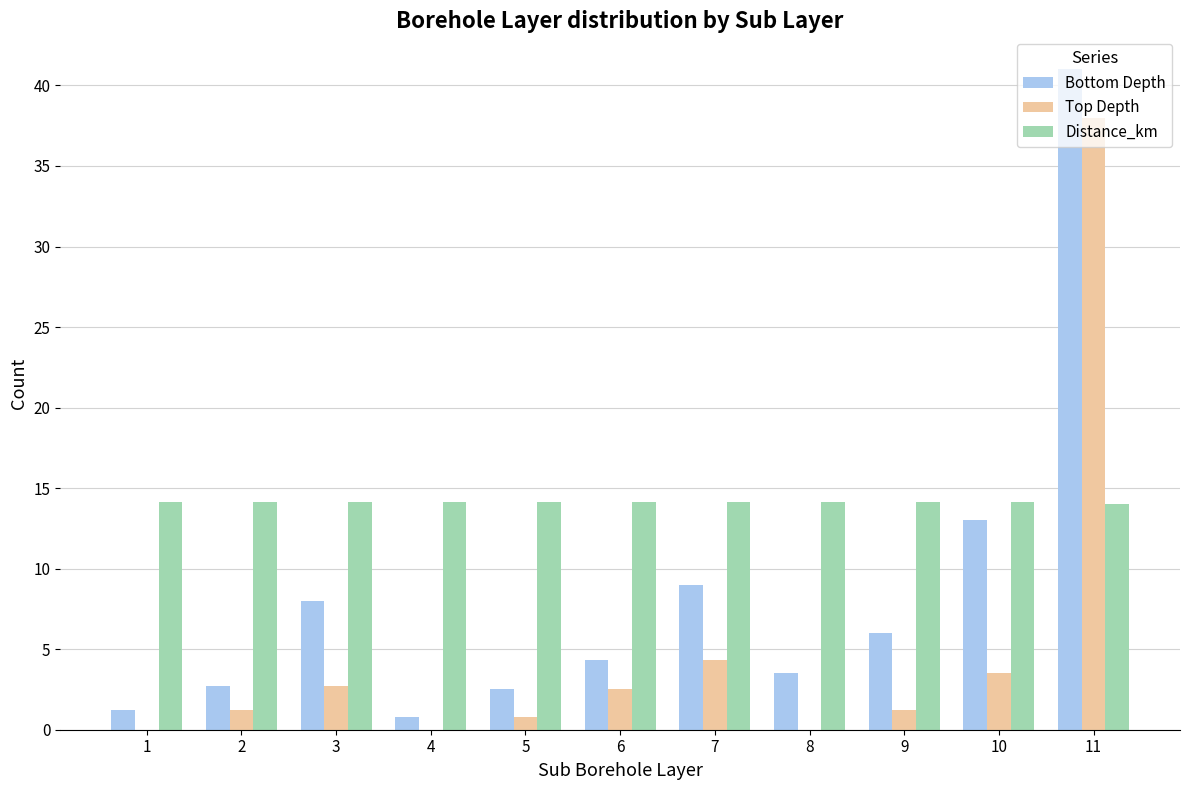

What is the maximum value shown in the chart?

41.0